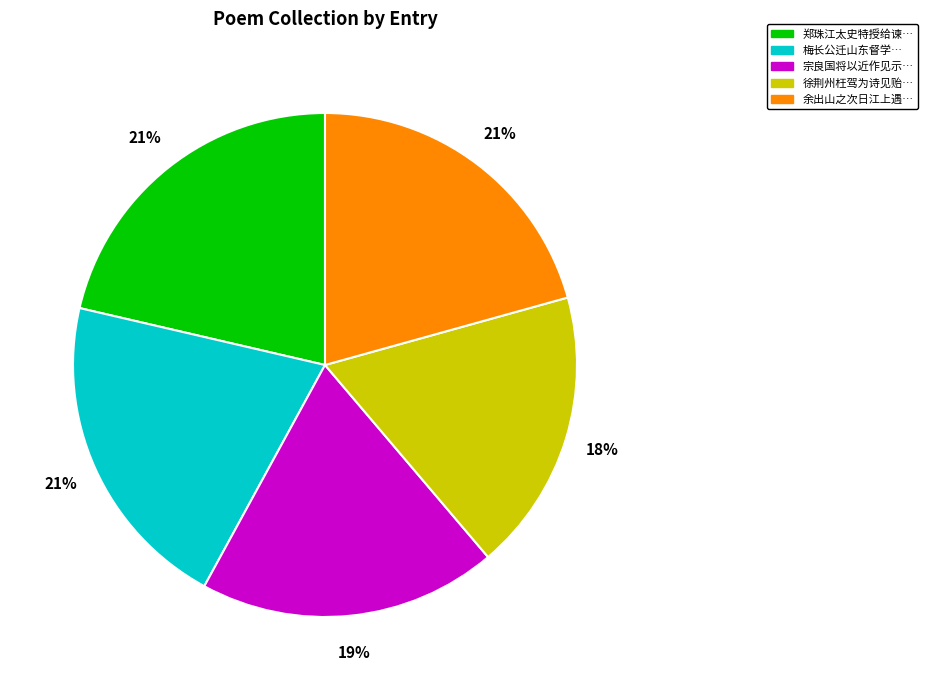

Combined, do 徐荆州枉驾为诗见贻… and 余出山之次日江上遇… account for over 50%?

No